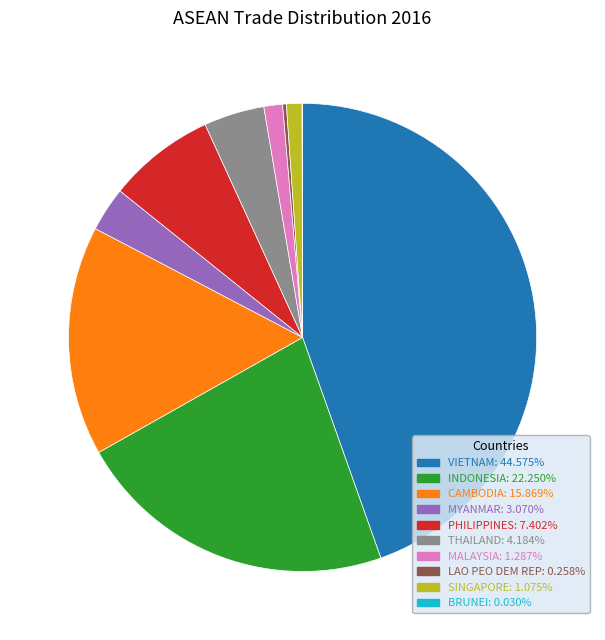

Which slice is the largest?

VIETNAM